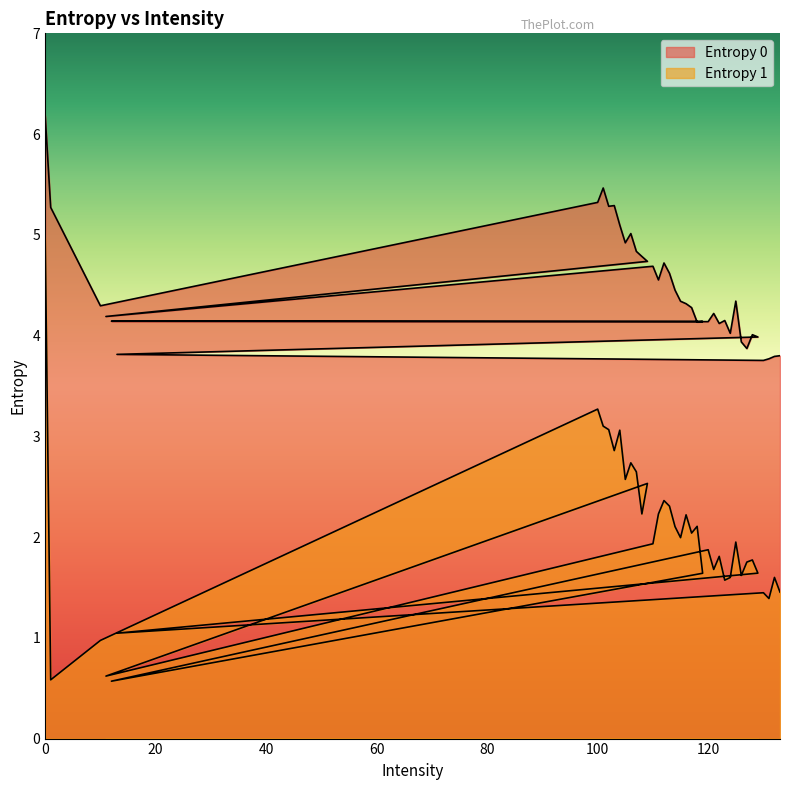

Does the chart have visible grid lines?

No